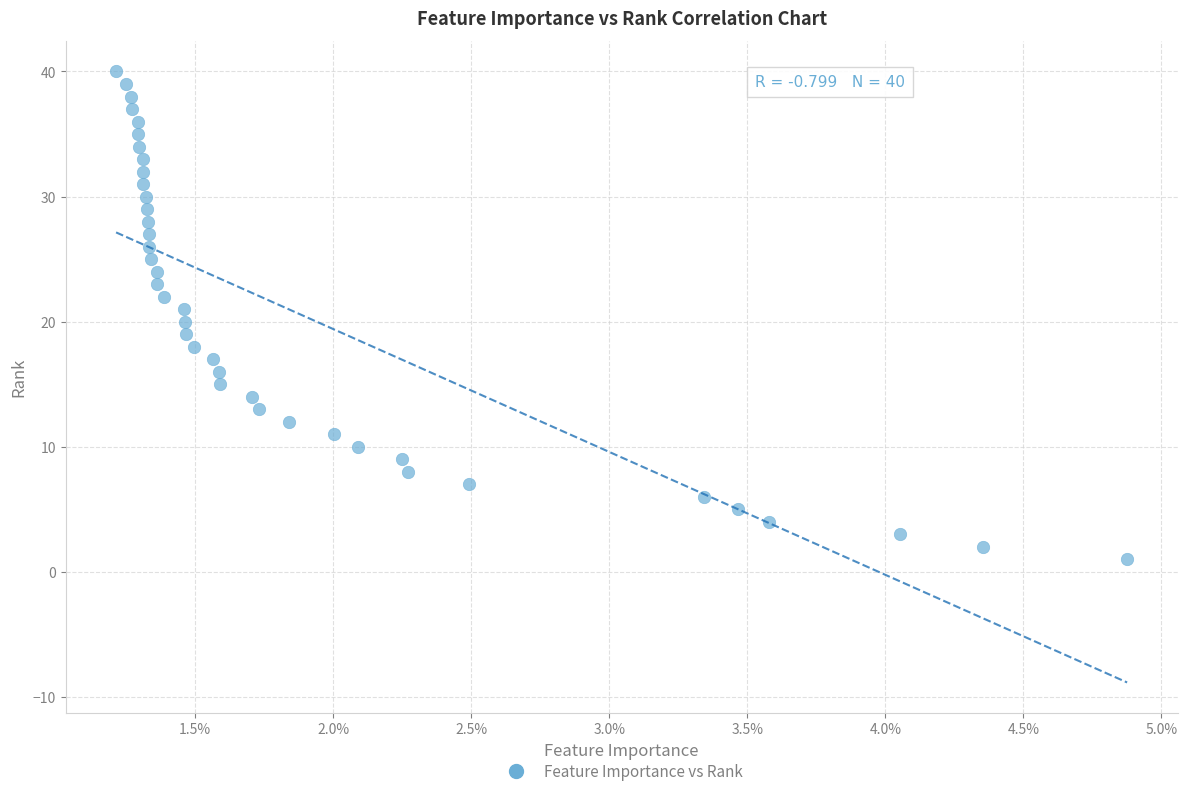

What is the range of Y values (max minus min)?

39